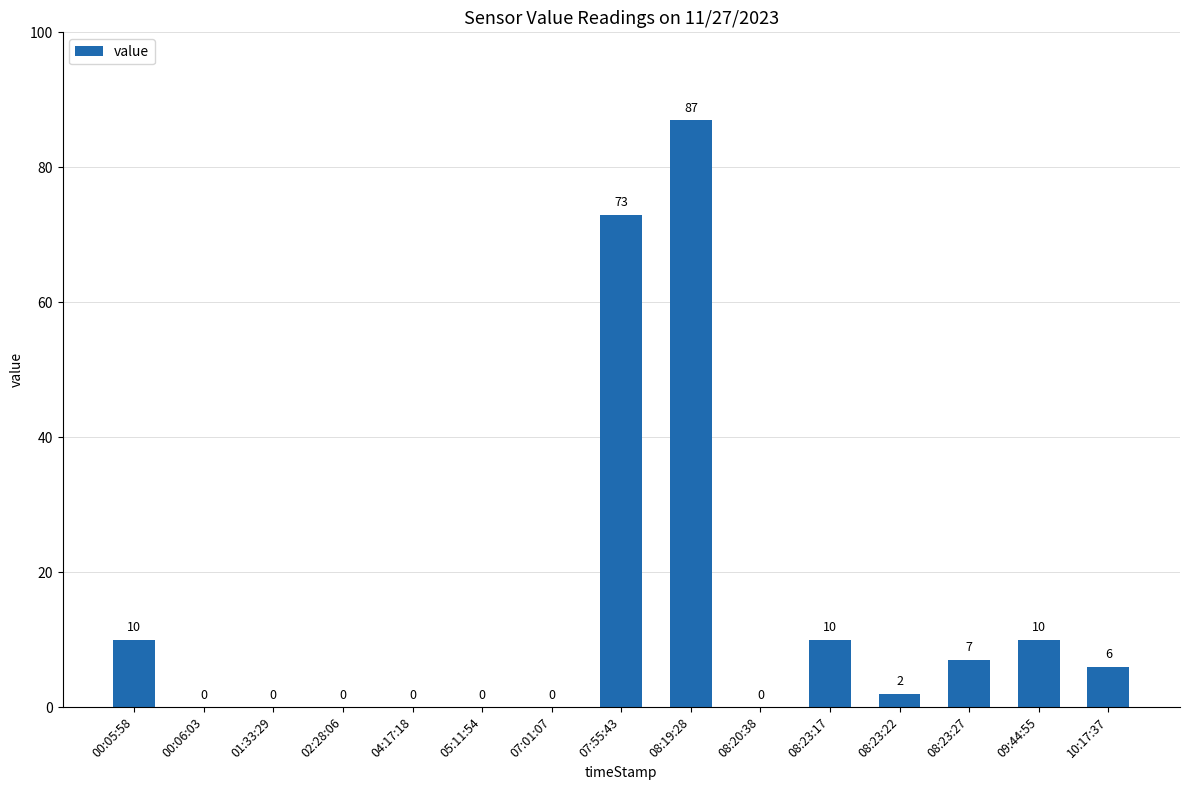

Where is the data nearest to the value 43?

07:55:43